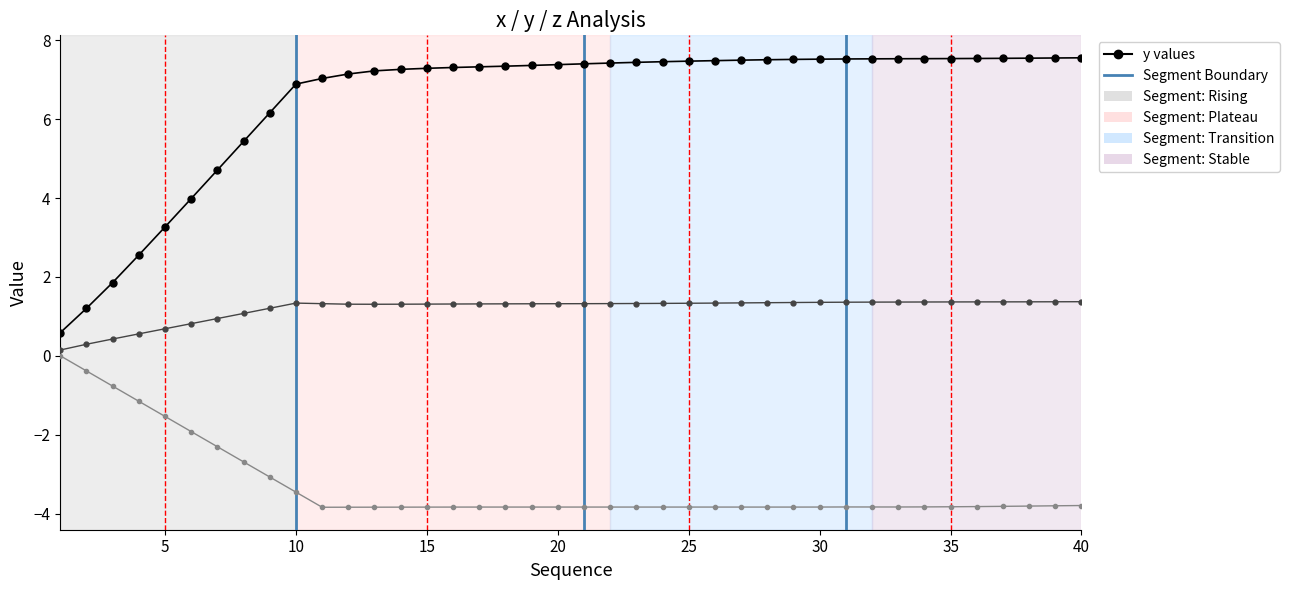

How many series are shown in this chart?

3